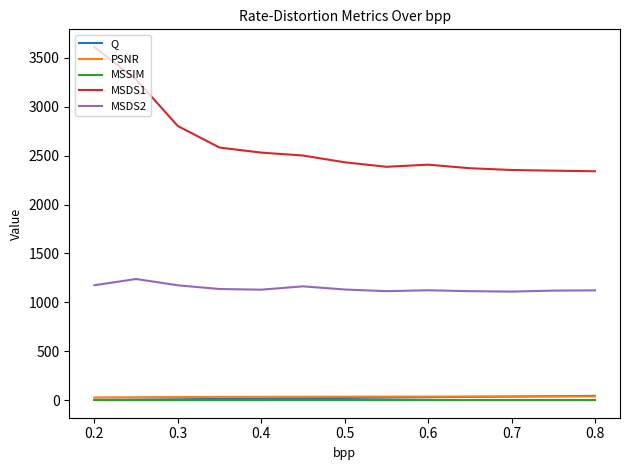

How many lines are shown in the chart?

5